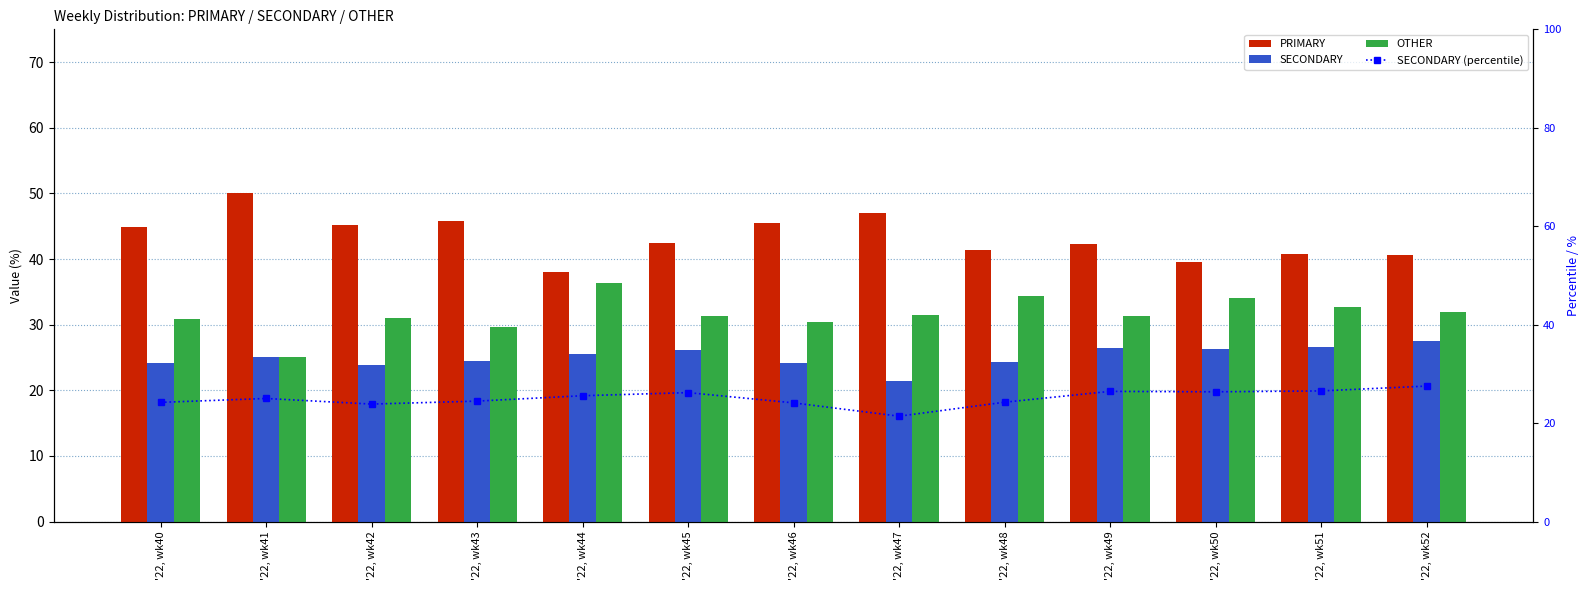

How many values in the SECONDARY (percentile) series are below 25?

6